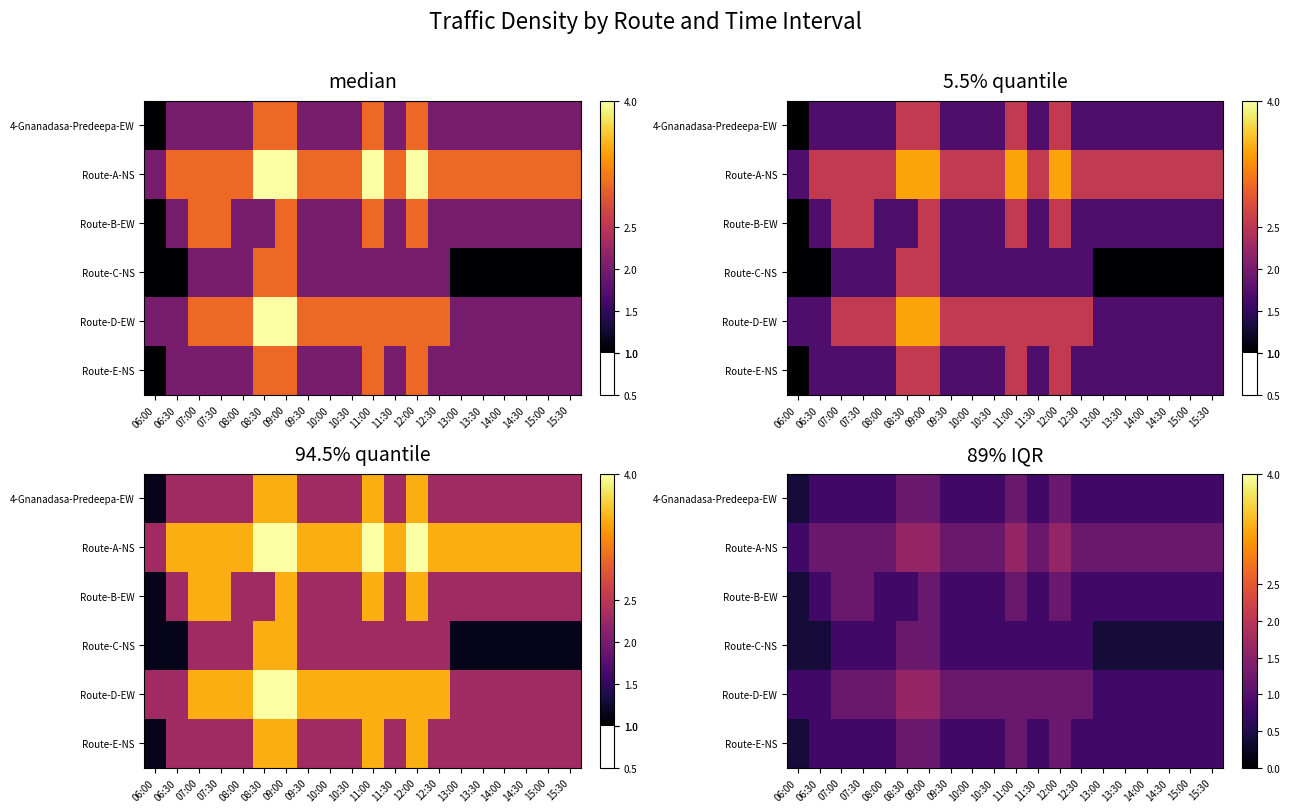

True or false: Route-C-NS has a value of 1.3 at 11:00.

False